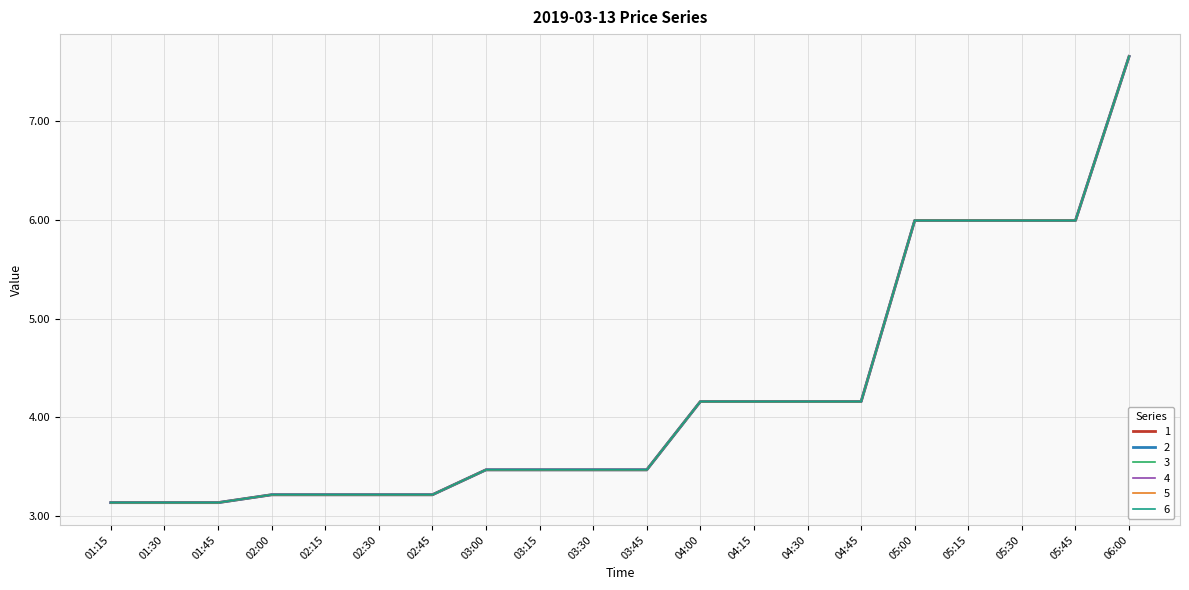

How many interior local valleys does the 5 series have?

2